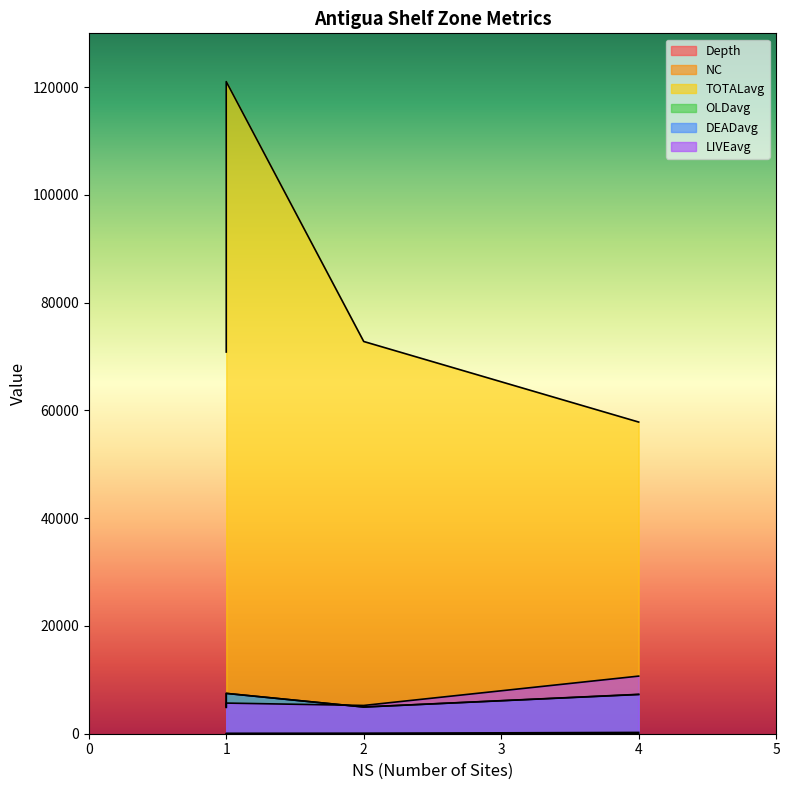

True or false: TOTALavg and NC cross at least once.

False